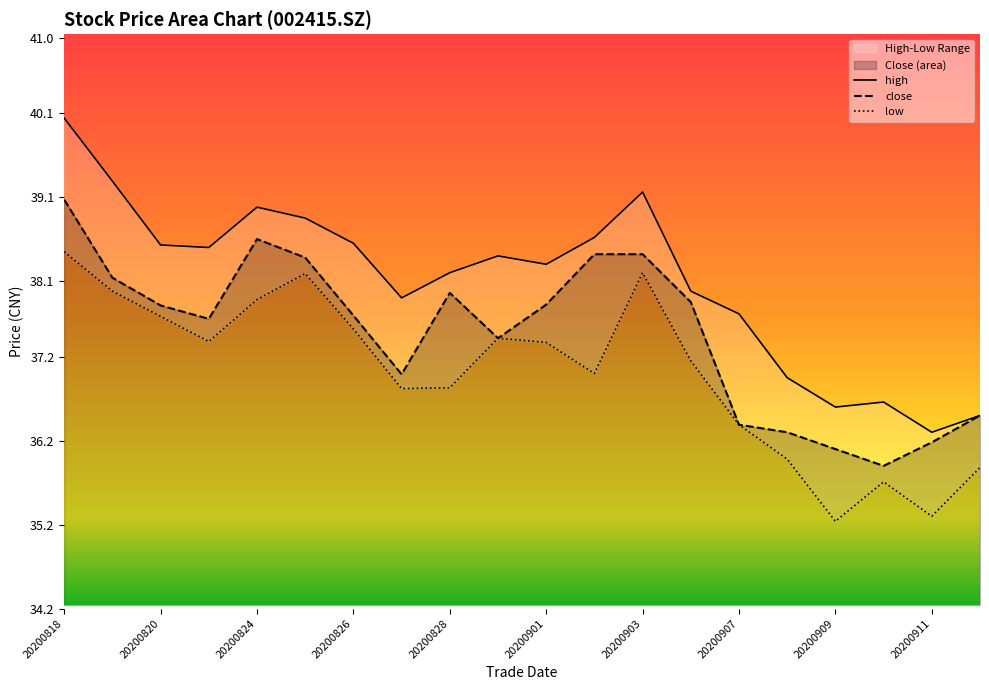

What is the value of the high point at the 5th from the left?

39.0